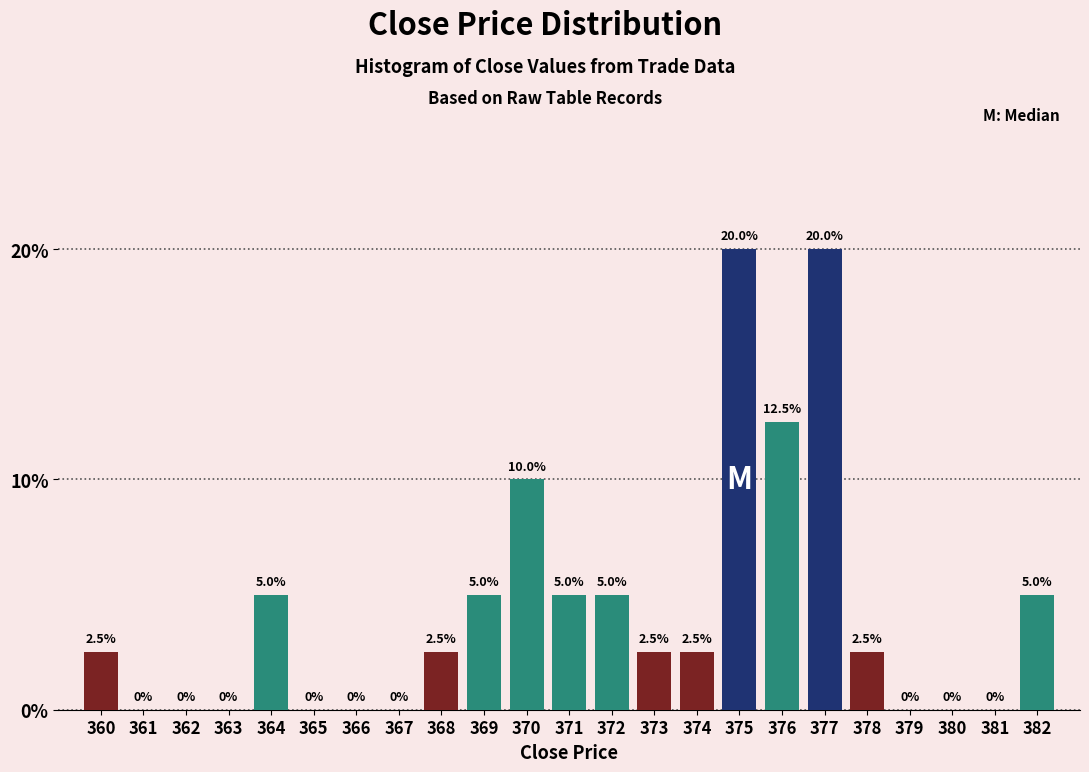

Reading left to right, transcribe this chart: for each bar, give the range it covers on the x-axis and its height.

359.5 to 360.5: 2.5
360.5 to 361.5: 0.0
361.5 to 362.5: 0.0
362.5 to 363.5: 0.0
363.5 to 364.5: 5.0
364.5 to 365.5: 0.0
365.5 to 366.5: 0.0
366.5 to 367.5: 0.0
367.5 to 368.5: 2.5
368.5 to 369.5: 5.0
369.5 to 370.5: 10.0
370.5 to 371.5: 5.0
371.5 to 372.5: 5.0
372.5 to 373.5: 2.5
373.5 to 374.5: 2.5
374.5 to 375.5: 20.0
375.5 to 376.5: 12.5
376.5 to 377.5: 20.0
377.5 to 378.5: 2.5
378.5 to 379.5: 0.0
379.5 to 380.5: 0.0
380.5 to 381.5: 0.0
381.5 to 382.5: 5.0